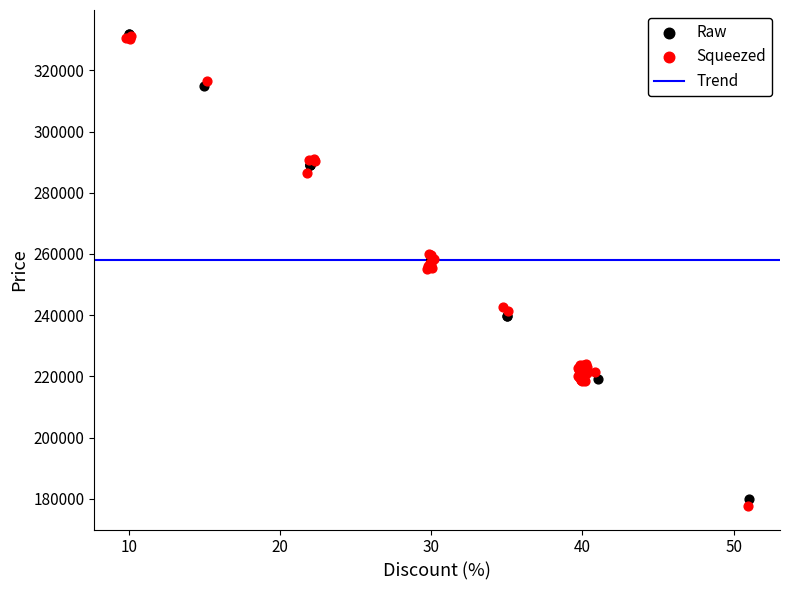

Which series has the largest Y range (max minus min)?

Squeezed